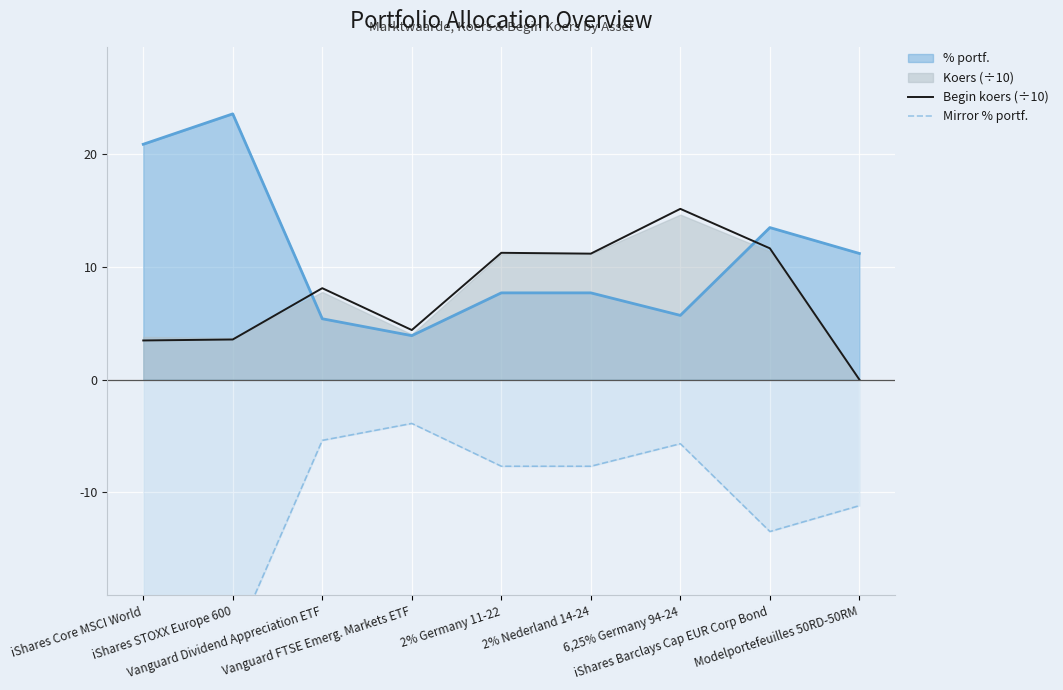

Which series ends up on top after the final intersection of Begin koers (÷10) and % portf.?

% portf.